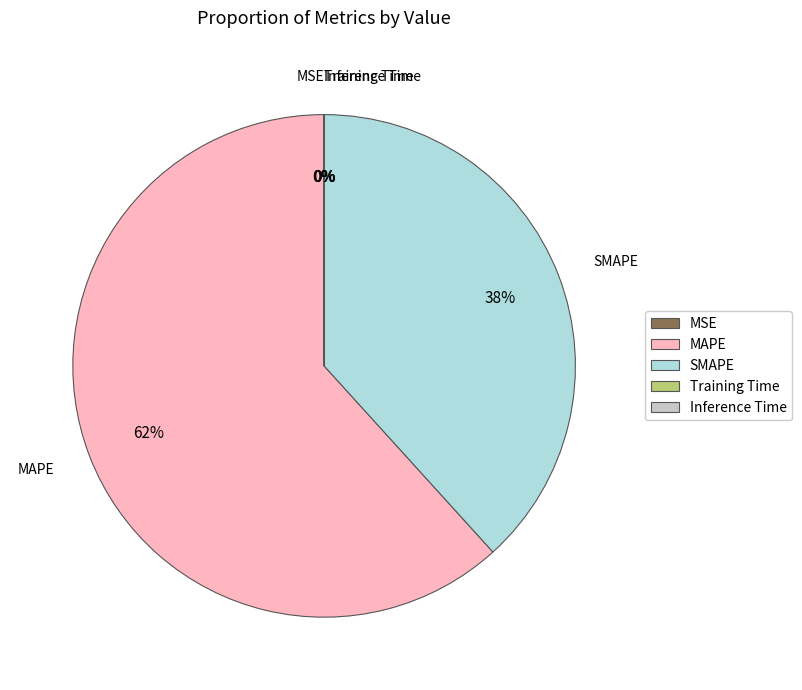

What is the largest slice in the pie chart?

MAPE